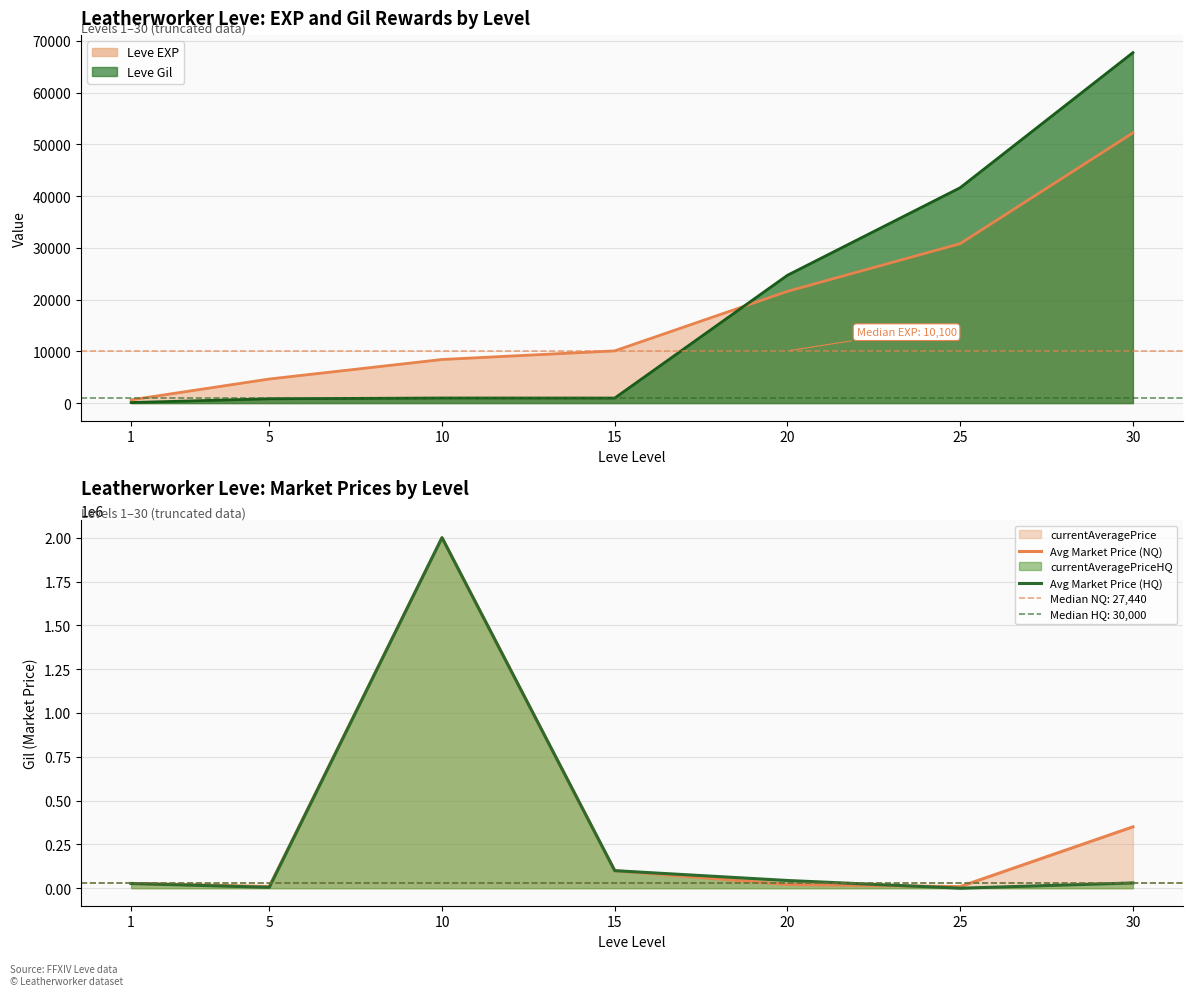

The value of Avg Market Price (HQ) at 20 is 27650. True or false?

False